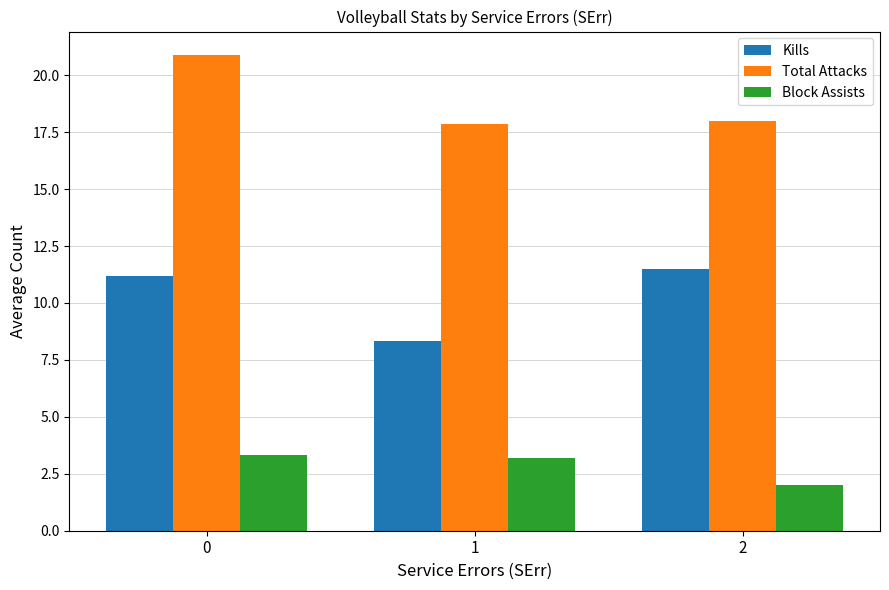

The value of Block Assists at 0 is 3.3. True or false?

True